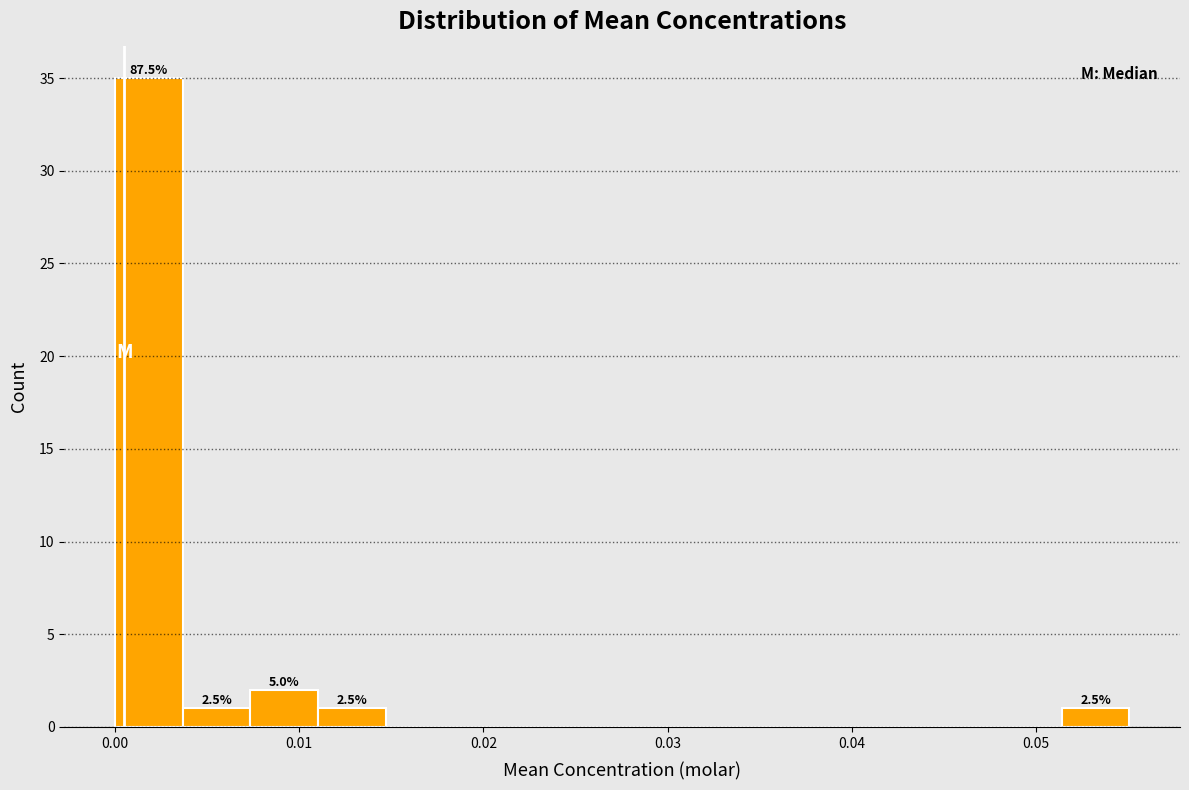

Around what value on the x-axis is the tallest bar? Give the approximate position of its centre, as read against the axis.

0.002